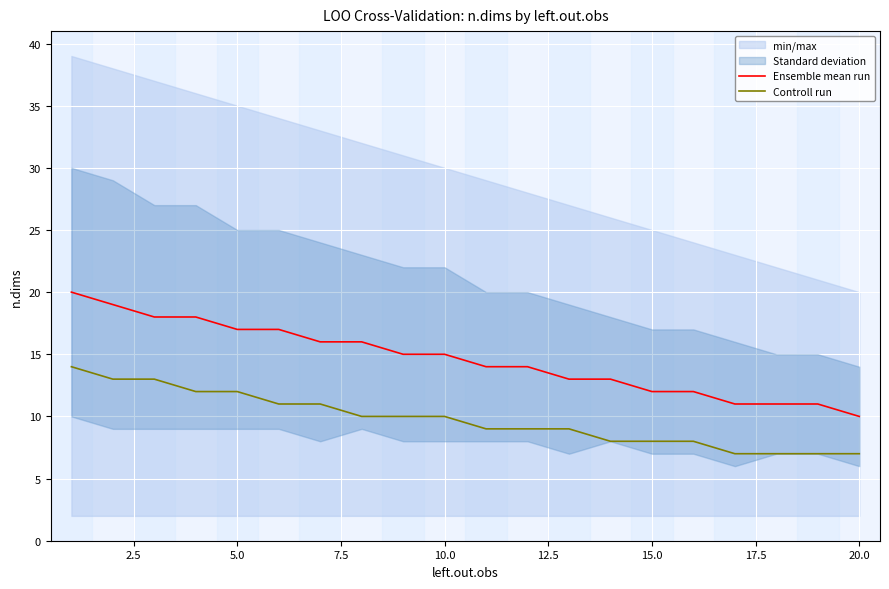

True or false: Ensemble mean run and Controll run intersect in this chart.

False